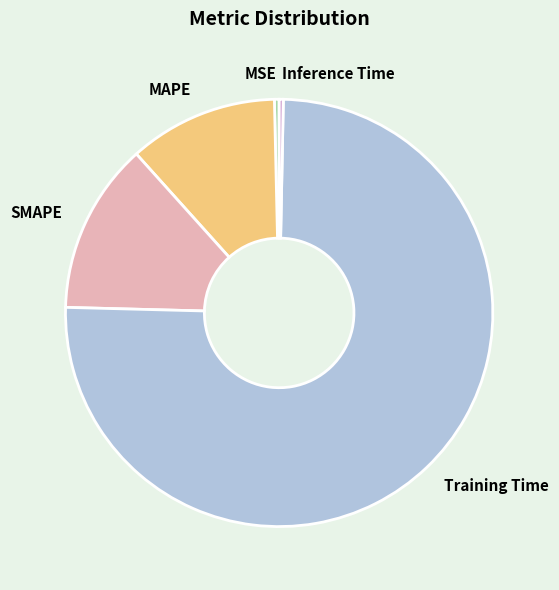

What is the majority slice?

Training Time